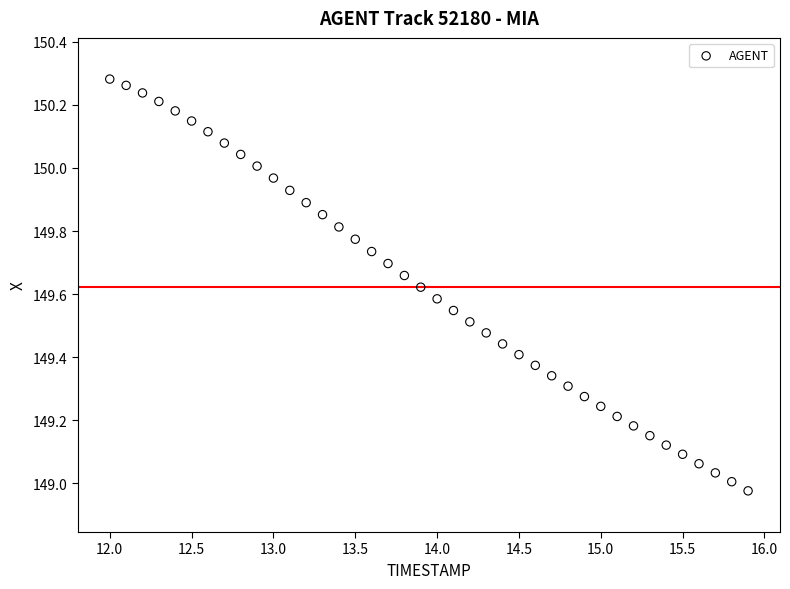

What is the range of X values (max minus min)?

3.9